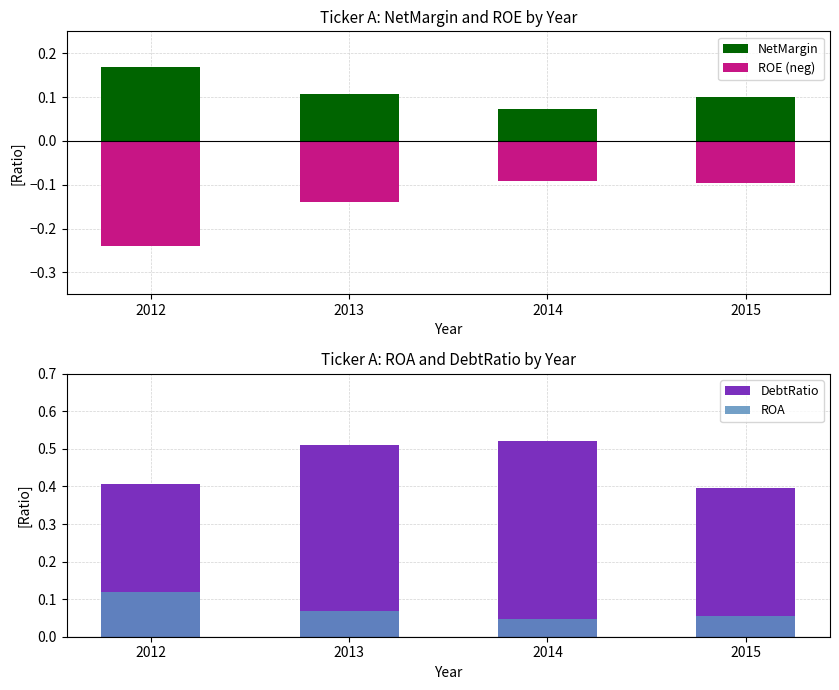

Reading left to right, transcribe all the data shown in this chart.

NetMargin: 2012=0.2	2013=0.1	2014=0.1	2015=0.1
ROE (neg): 2012=-0.2	2013=-0.1	2014=-0.1	2015=-0.1
DebtRatio: 2012=0.4	2013=0.5	2014=0.5	2015=0.4
ROA: 2012=0.1	2013=0.1	2014=0.0	2015=0.1